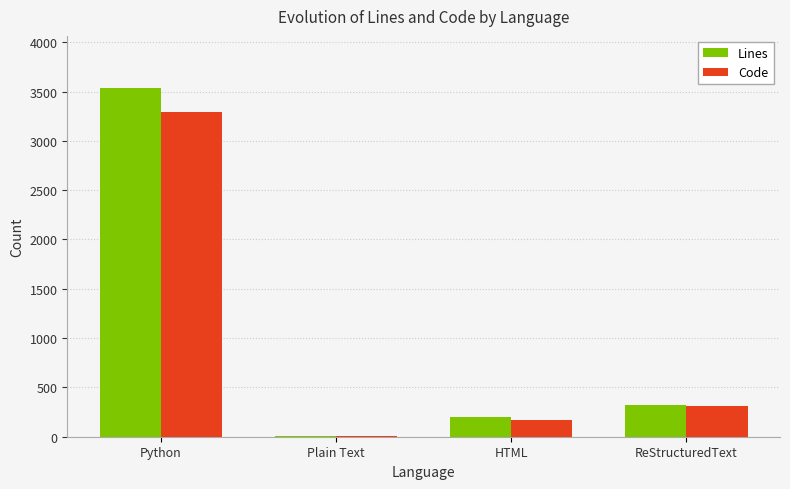

Where is Code nearest to the value 1650?

ReStructuredText